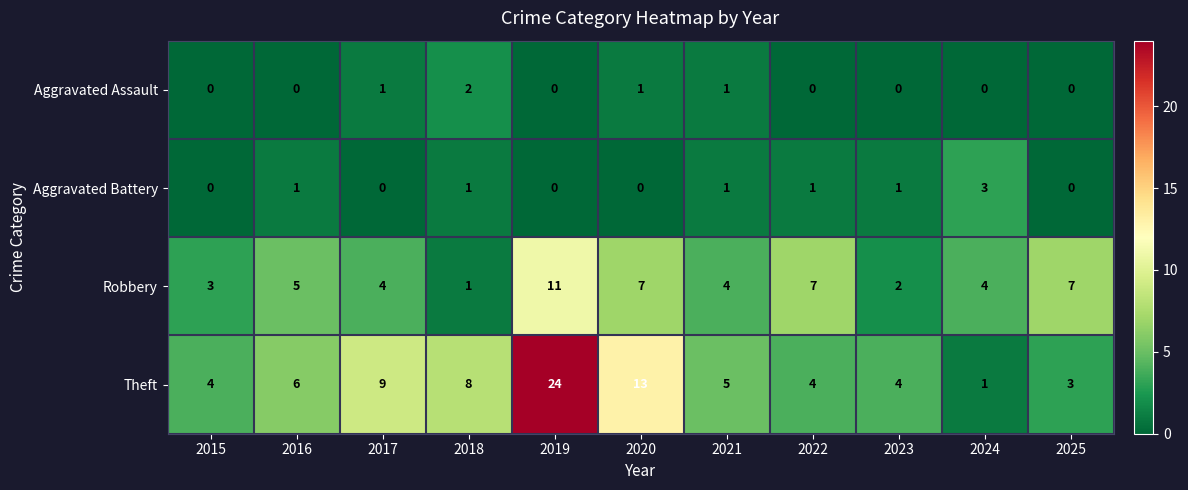

Where is Robbery nearest to the value 6?

2016